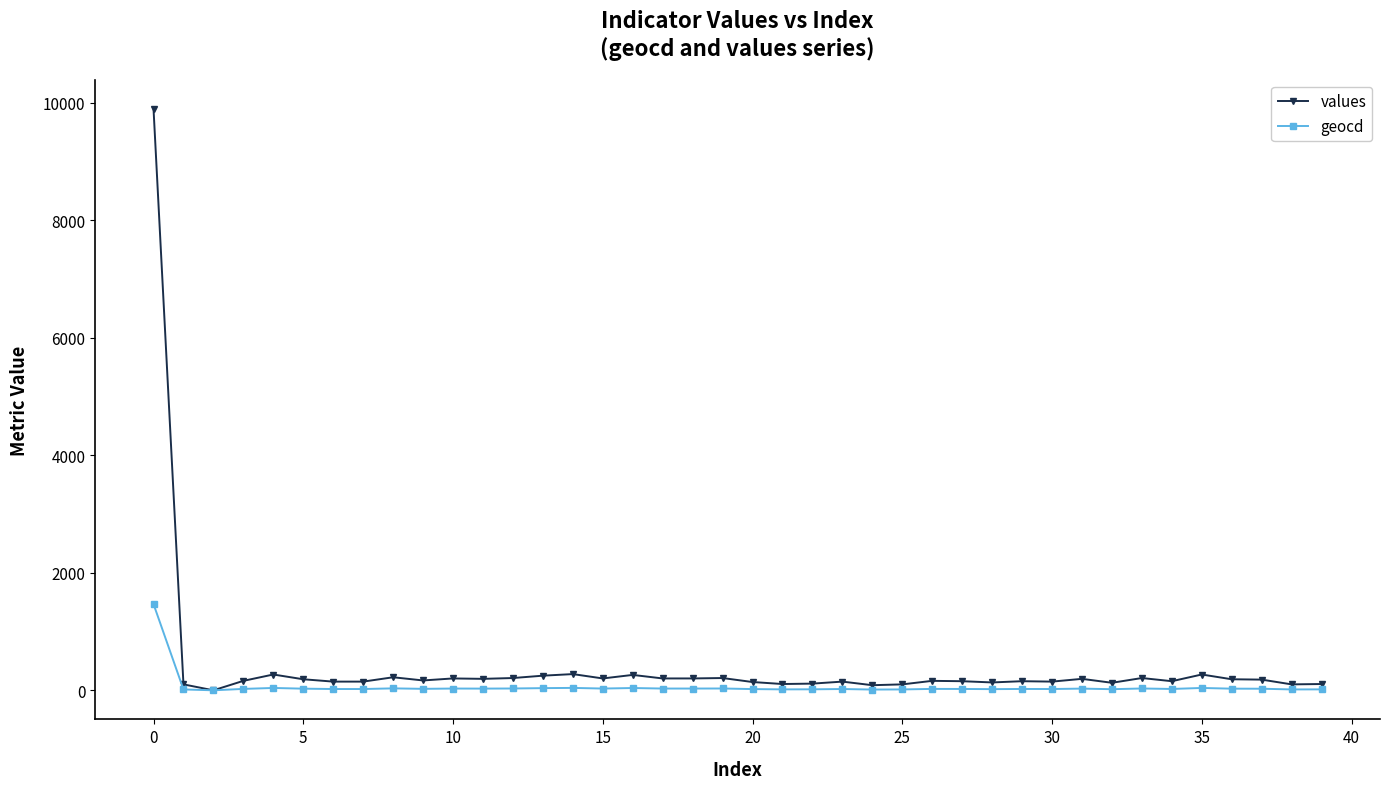

Which series has the widest spread of values?

values